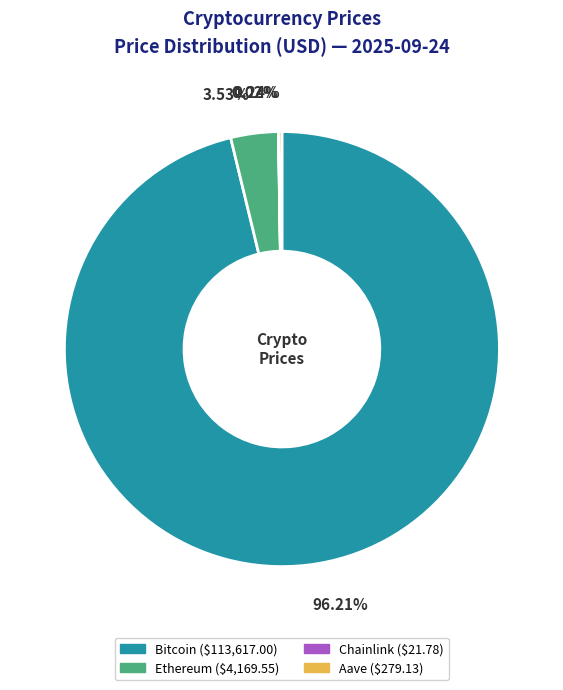

Does Bitcoin represent more than half of the total?

Yes